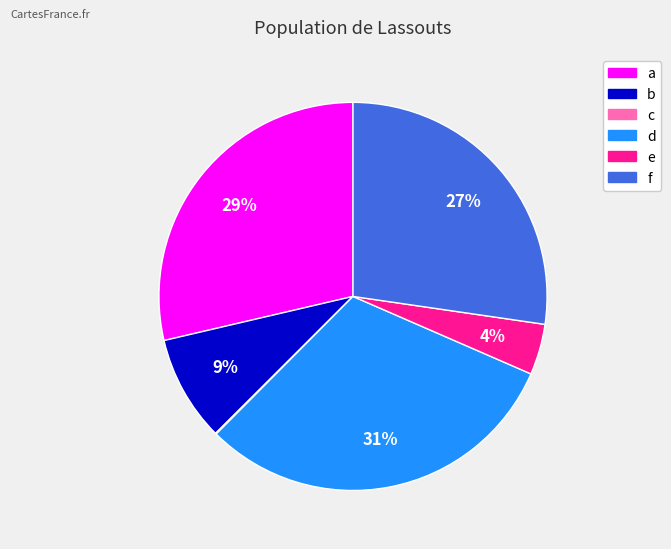

Is it true that f is 27% of the pie?

True